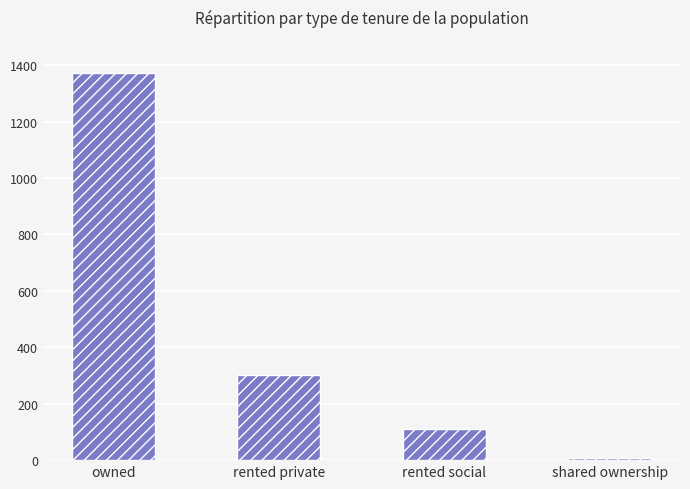

At which category does the chart reach its peak across all series?

owned